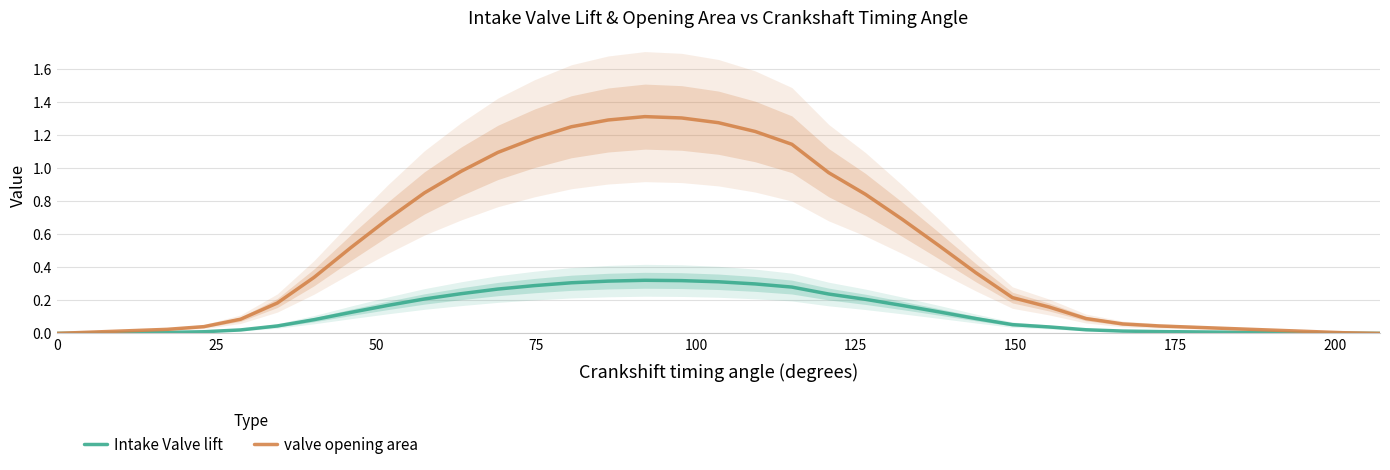

List the series in order of their overall mean, lowest first.

Intake Valve lift, valve opening area